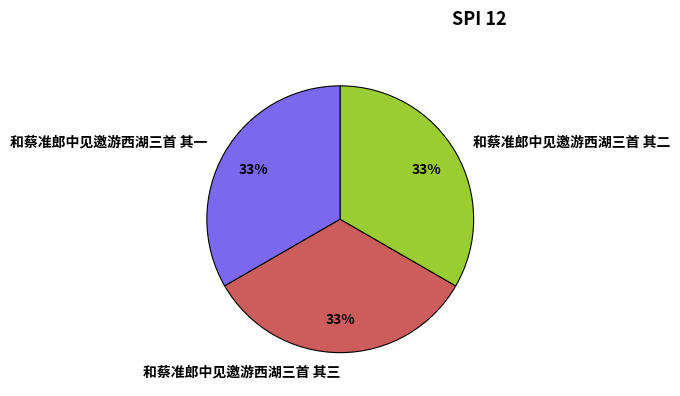

Is the sum of 和蔡准郎中见邀游西湖三首 其二 and 和蔡准郎中见邀游西湖三首 其三 greater than half?

Yes